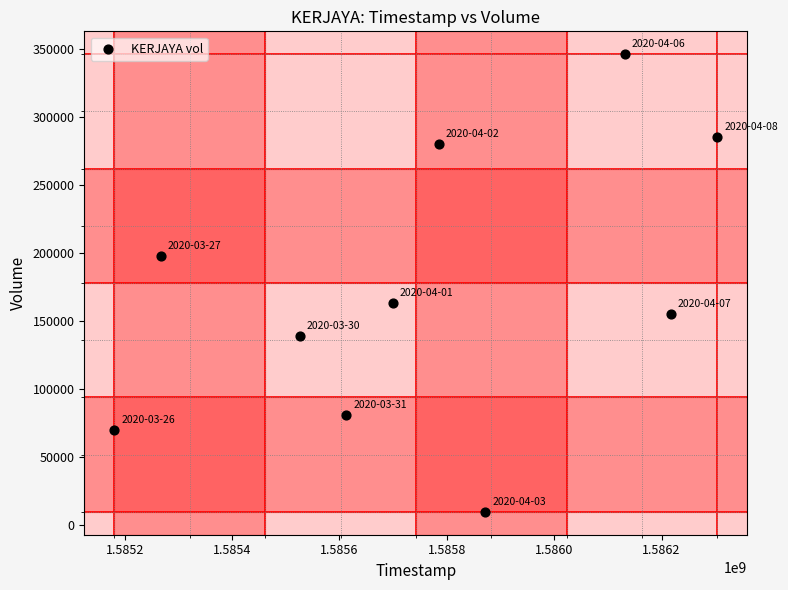

What Y value in the scatter plot is closest to 177950?

163300